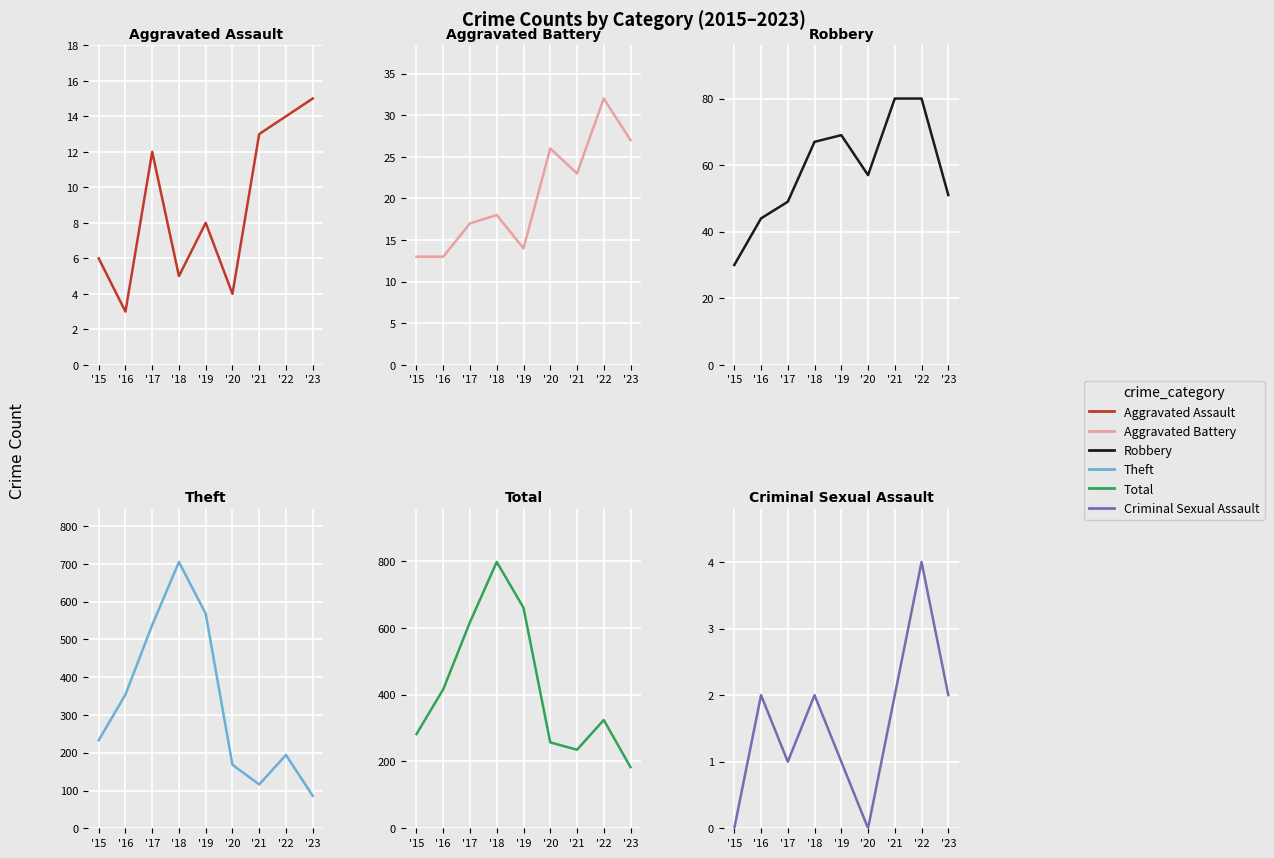

Which series has the widest spread of values?

Theft